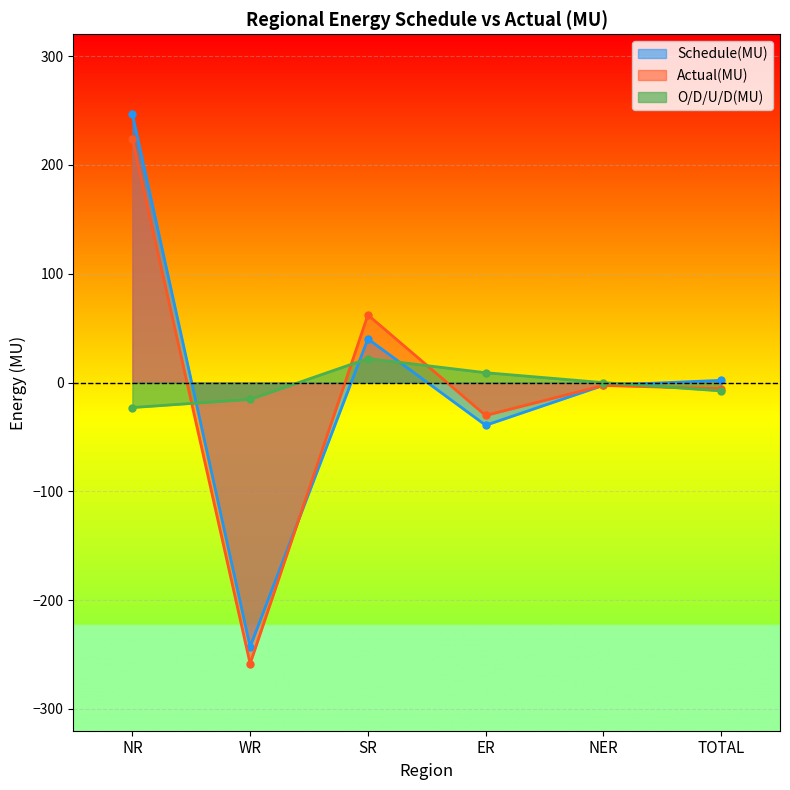

Which category has the highest value across all series?

NR